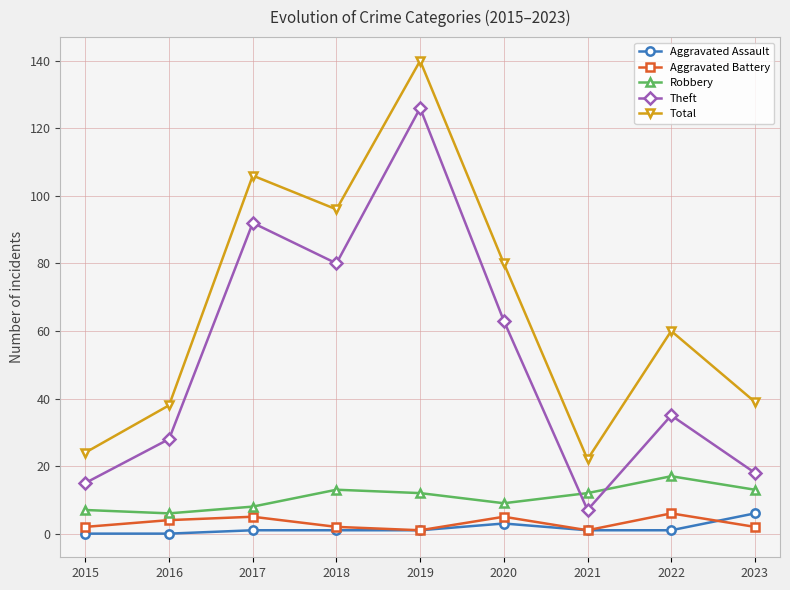

At how many categories does at least one series exceed 6?

9